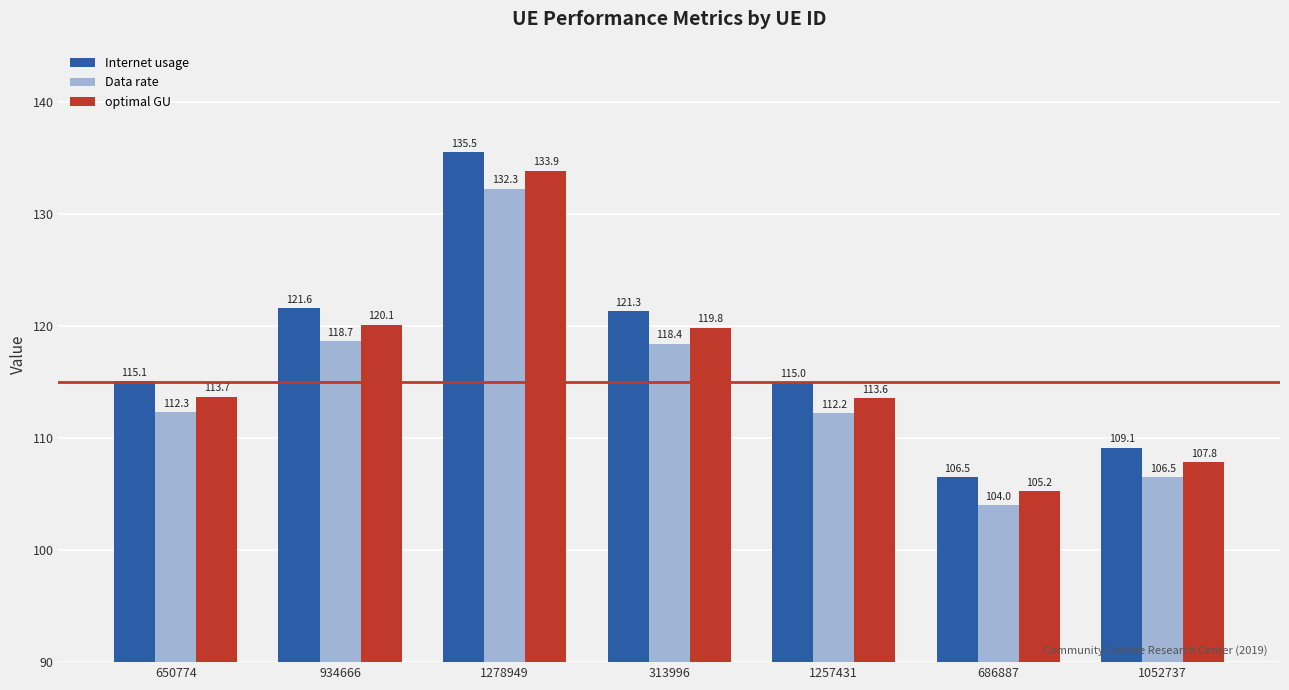

Which series changed the most between 934666 and 1052737?

Internet usage